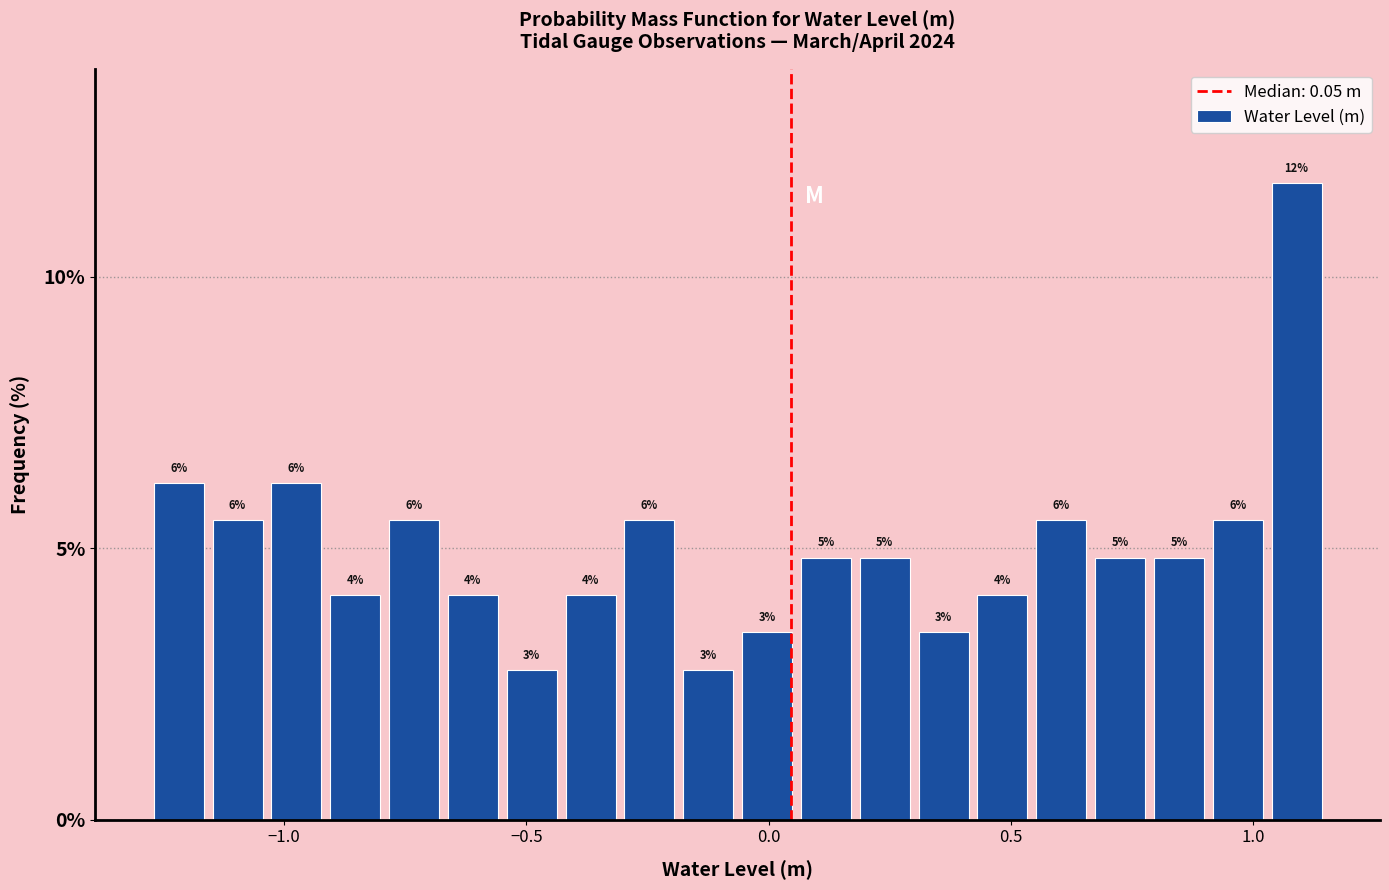

Read against the x-axis, roughly where is the centre of the tallest bar?

1.10